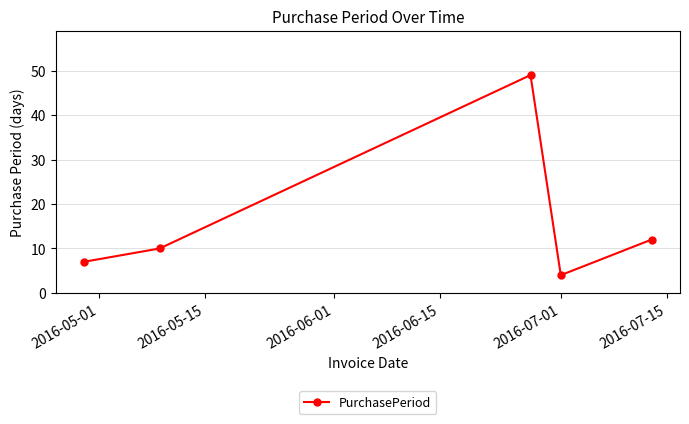

What is the difference between the maximum and minimum values?

45